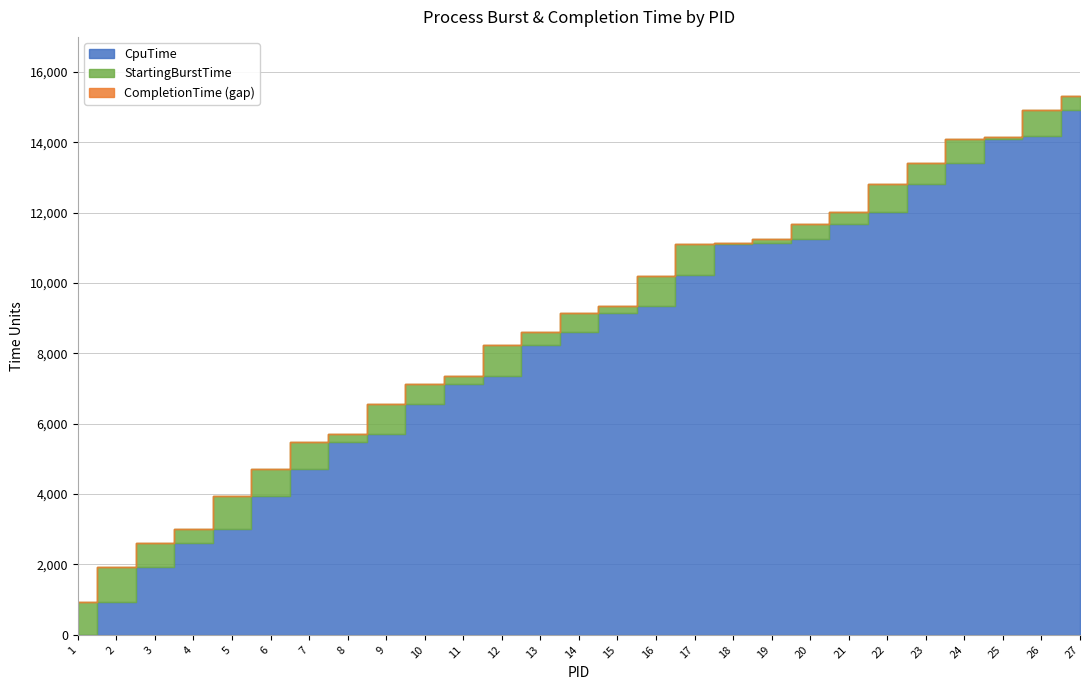

At how many categories does at least one series exceed 6912?

18